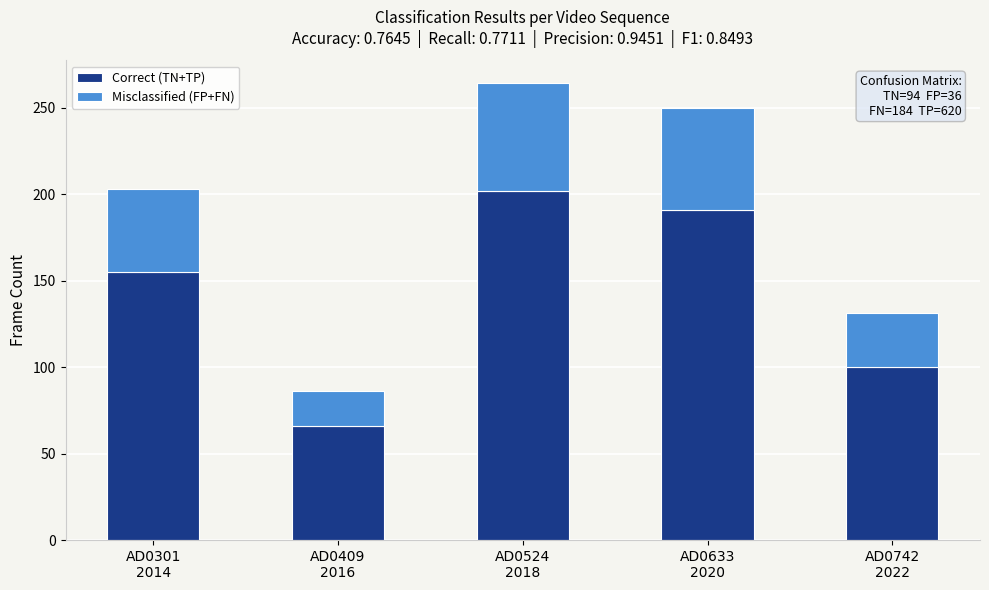

At which category is the sum across all series the highest?

AD0524
2018